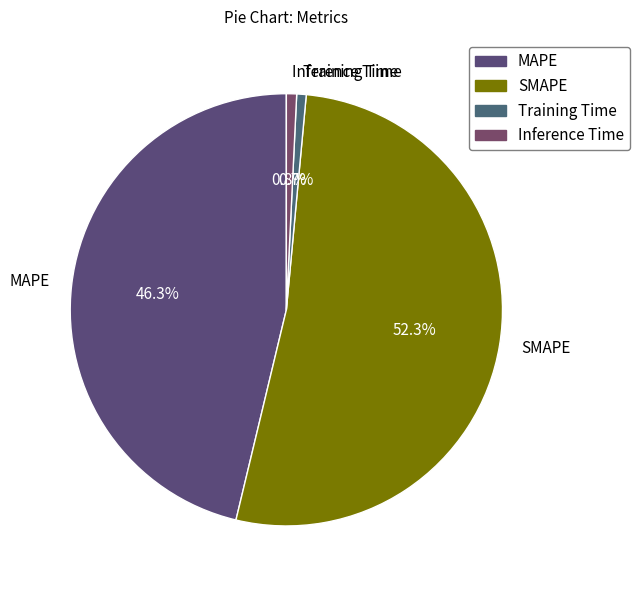

To the nearest percent, what is the average slice percentage?

25%